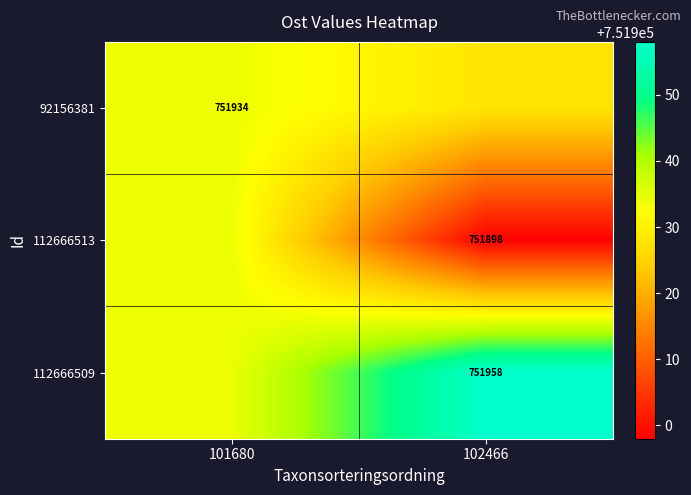

At which category does the chart reach its minimum across all series?

102466